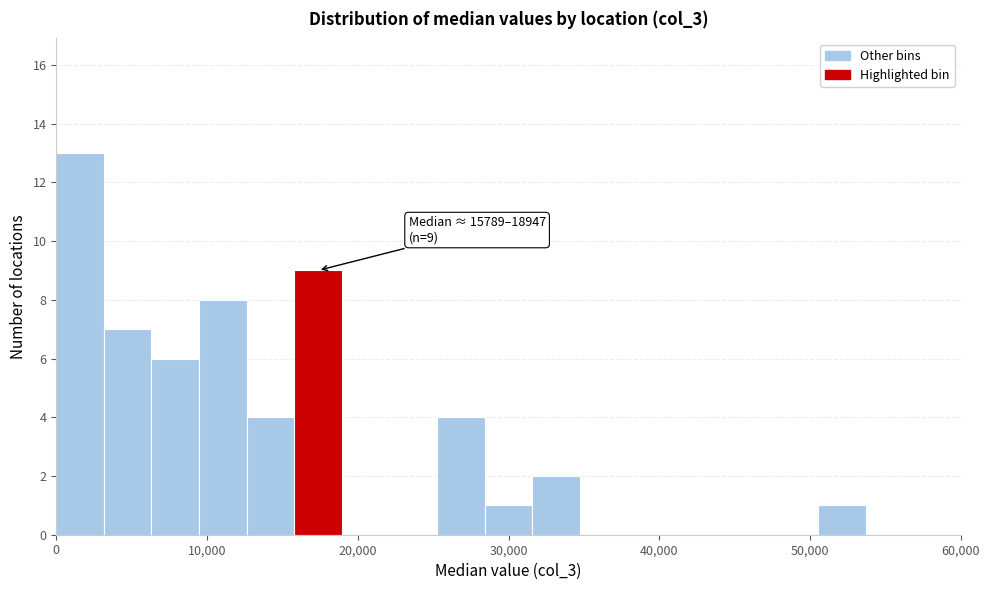

Around what value on the x-axis is the tallest bar? Give the approximate position of its centre, as read against the axis.

2000